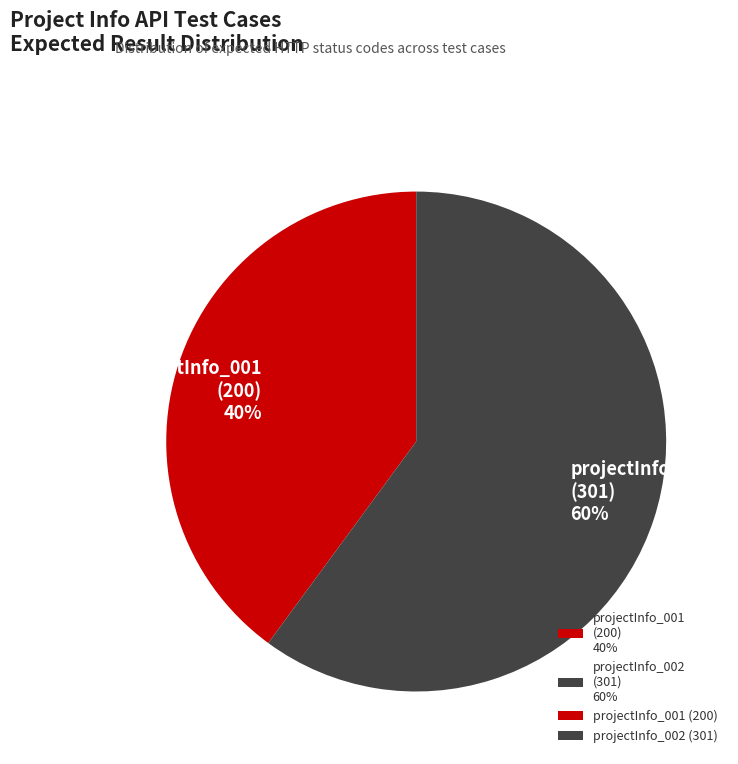

Is there any slice that represents more than half of the pie?

Yes